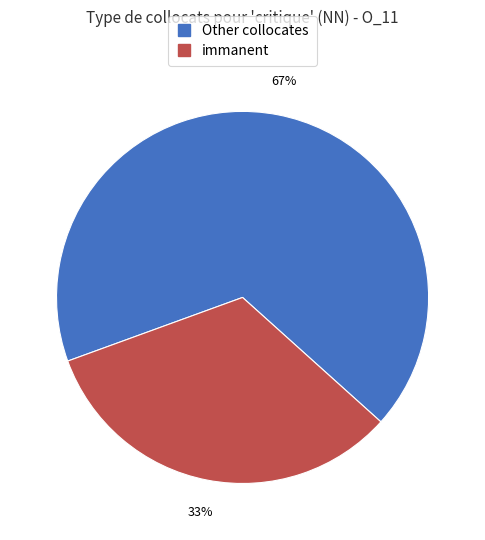

Is there any slice that represents more than half of the pie?

Yes